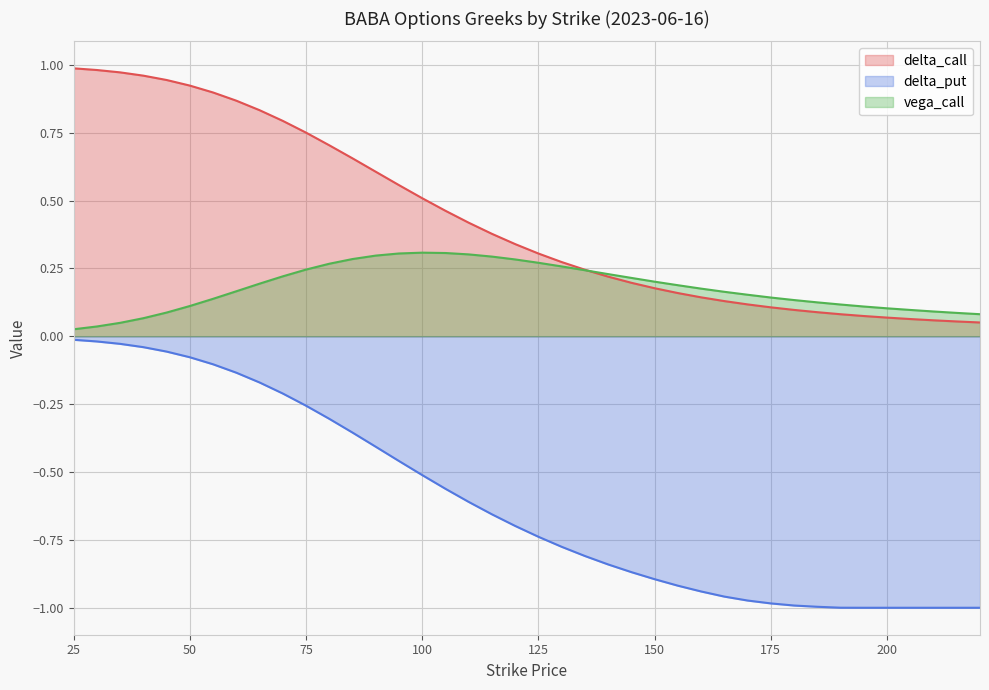

True or false: vega_call and delta_put cross at least once.

False